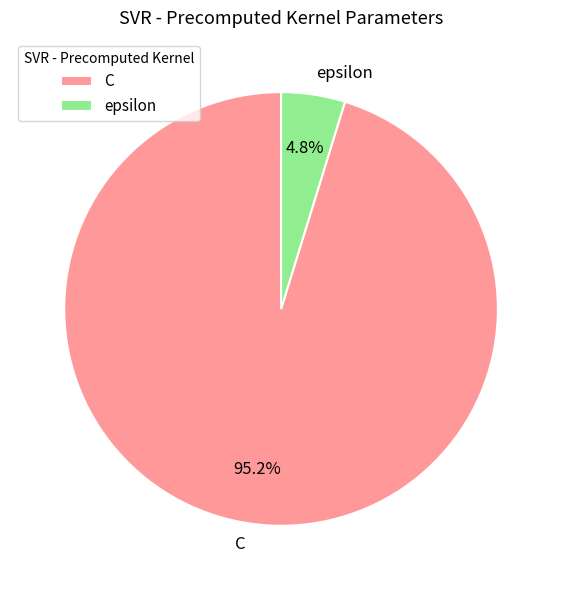

Is there a majority slice in this chart?

Yes